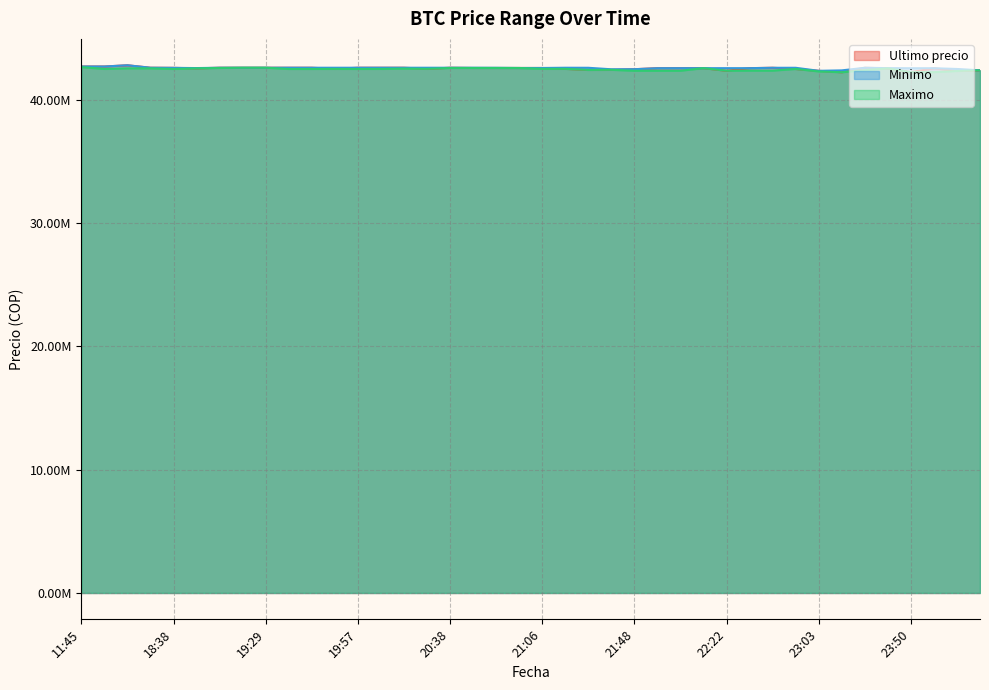

What position from the left is 23:50?

37